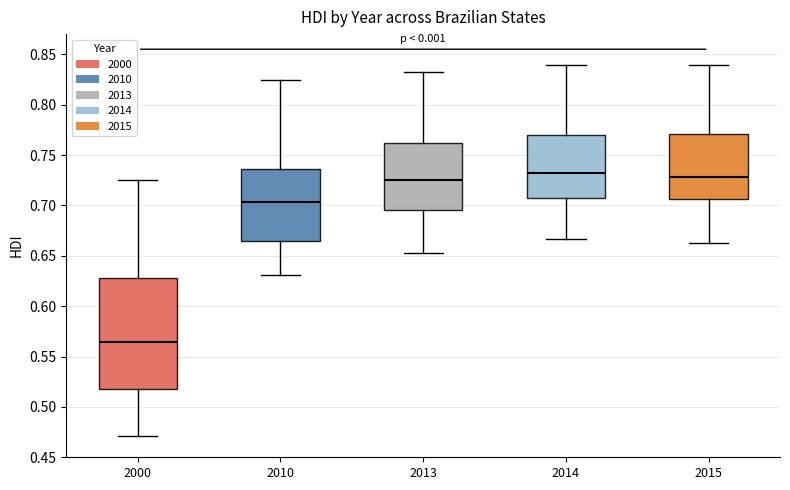

Which box is the tallest, from its lower edge to its upper edge?

2000